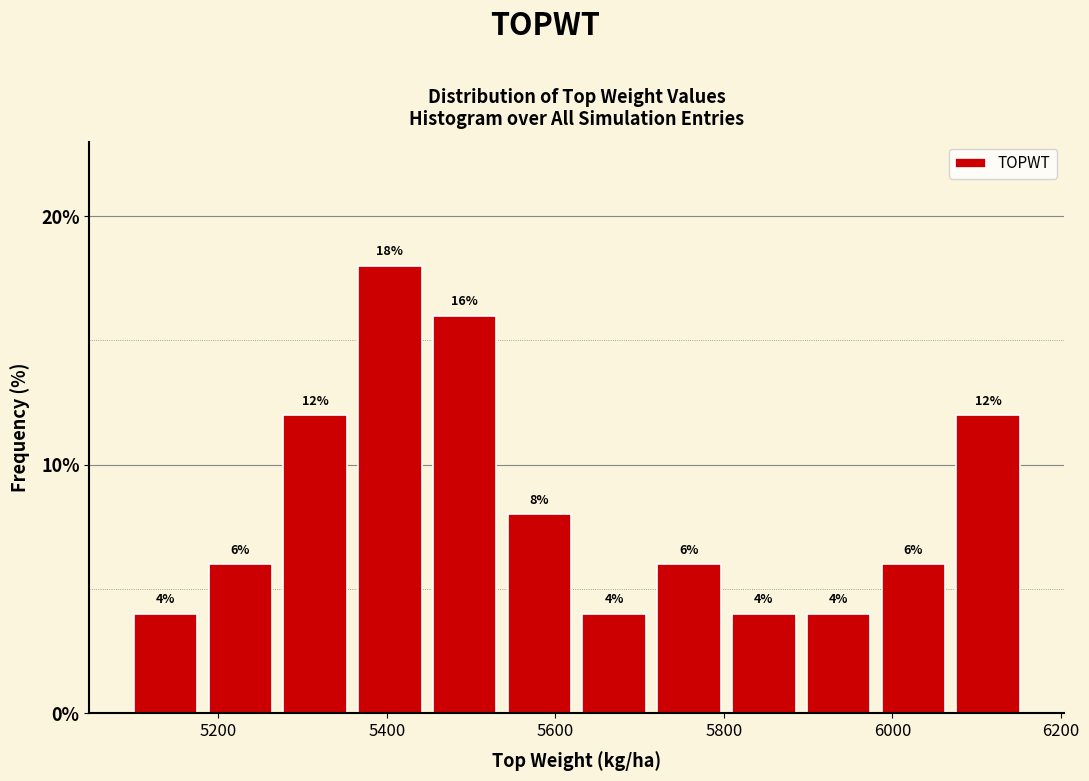

Reading left to right, list every bar in this chart as the range it spans on the x-axis followed by its height. The bar edges are not printed on the chart, so give them approximately, as read against the axis.

5100 to 5180: 4
5180 to 5280: 6
5280 to 5360: 12
5360 to 5440: 18
5440 to 5540: 16
5540 to 5620: 8
5620 to 5720: 4
5720 to 5800: 6
5800 to 5900: 4
5900 to 5980: 4
5980 to 6060: 6
6060 to 6160: 12